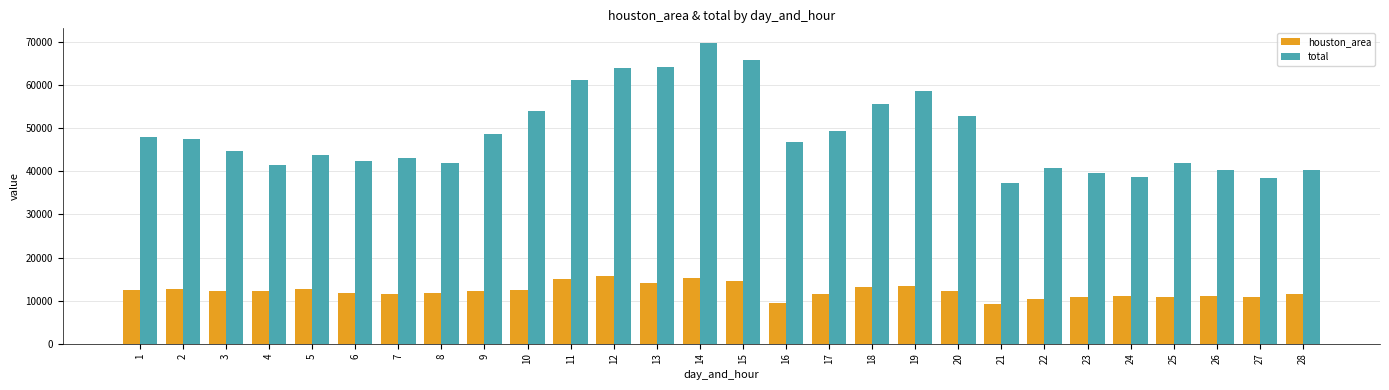

How many values in the houston_area series are below 12156?

14